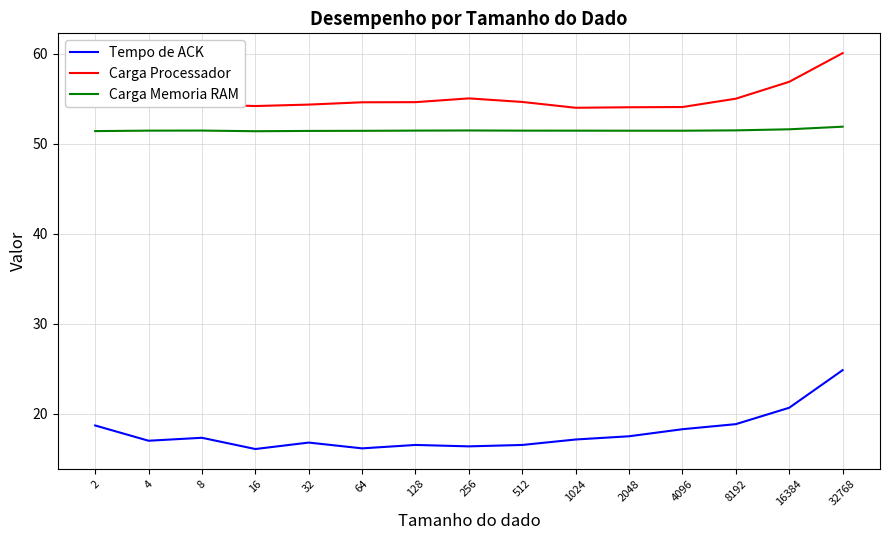

In Carga Processador, how many points are higher than both neighbors (excluding endpoints)?

1